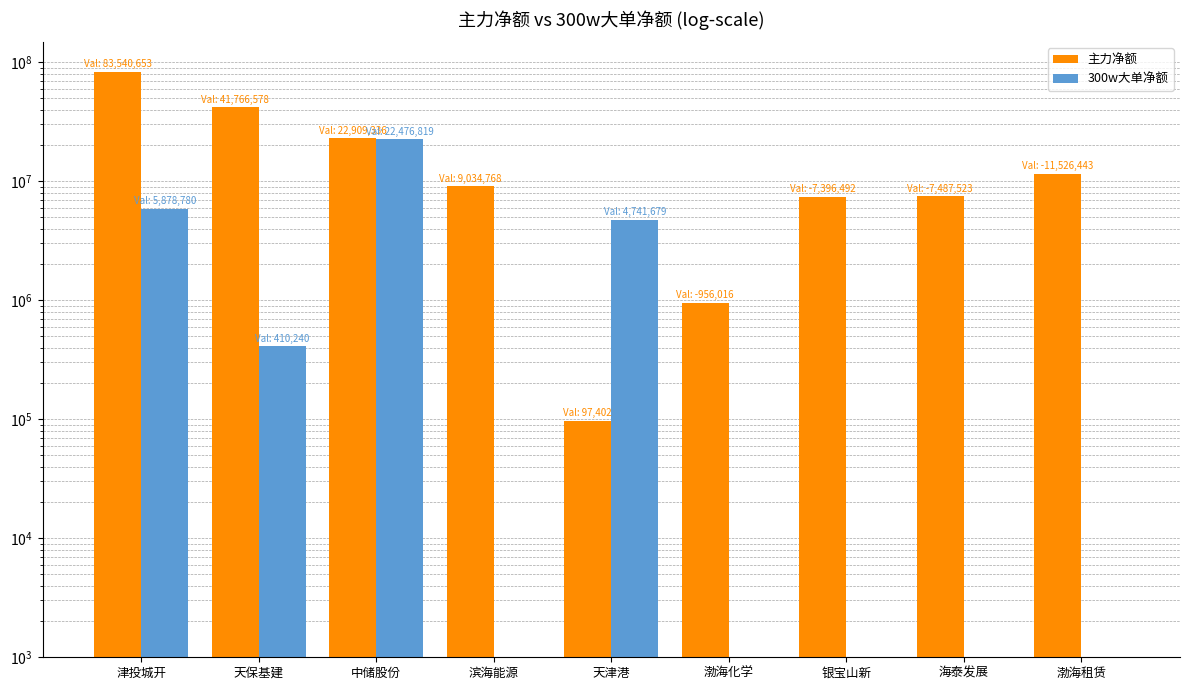

Which has a higher value, 天保基建 or 津投城开?

津投城开